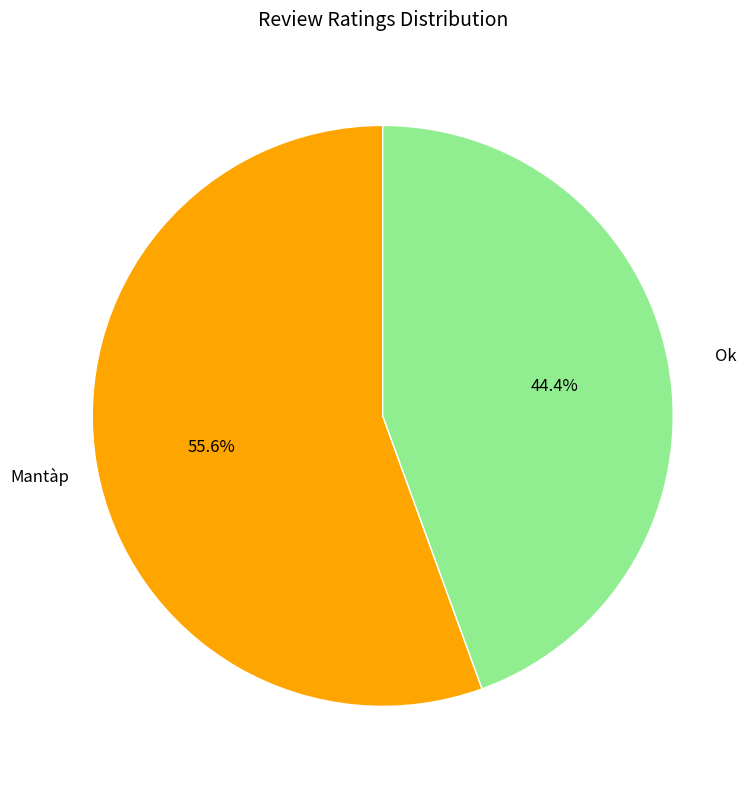

Is there a majority slice in this chart?

Yes